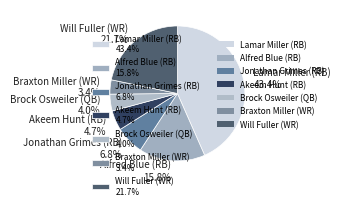

Do Will Fuller (WR) 21.7% and Braxton Miller (WR) 3.4% together represent more than half of the pie?

No